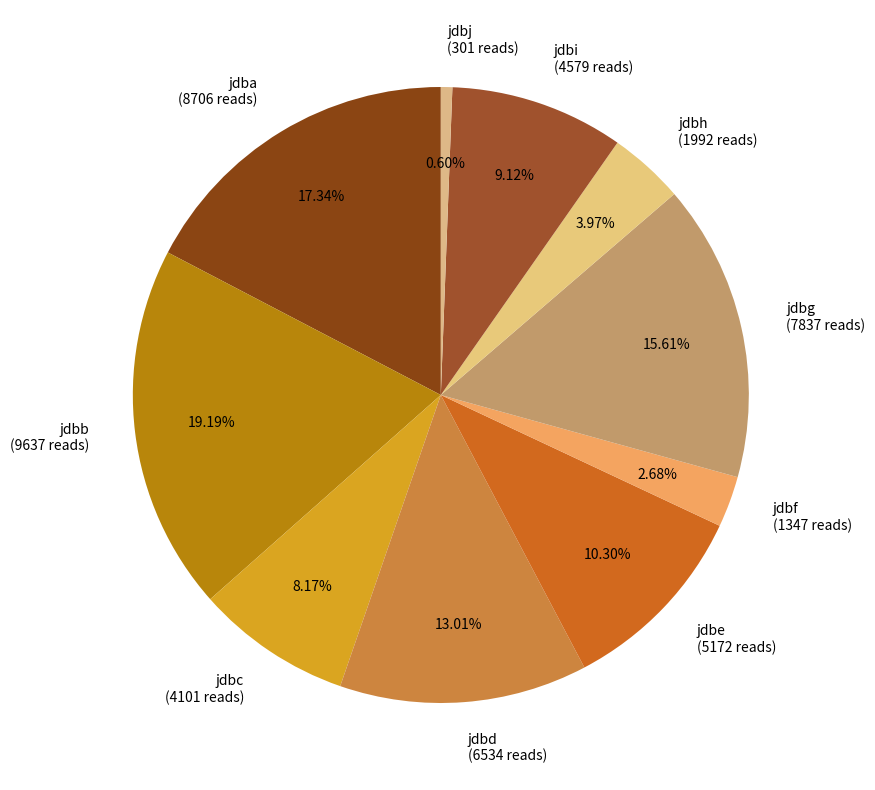

Combined, what portion of the pie is jdba and jdbh?

21.3%